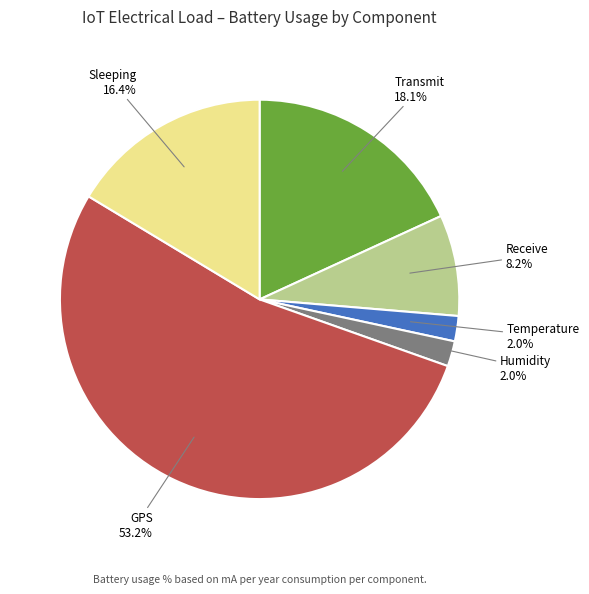

To the nearest percent, what is the combined percentage of Humidity and Transmit?

20%